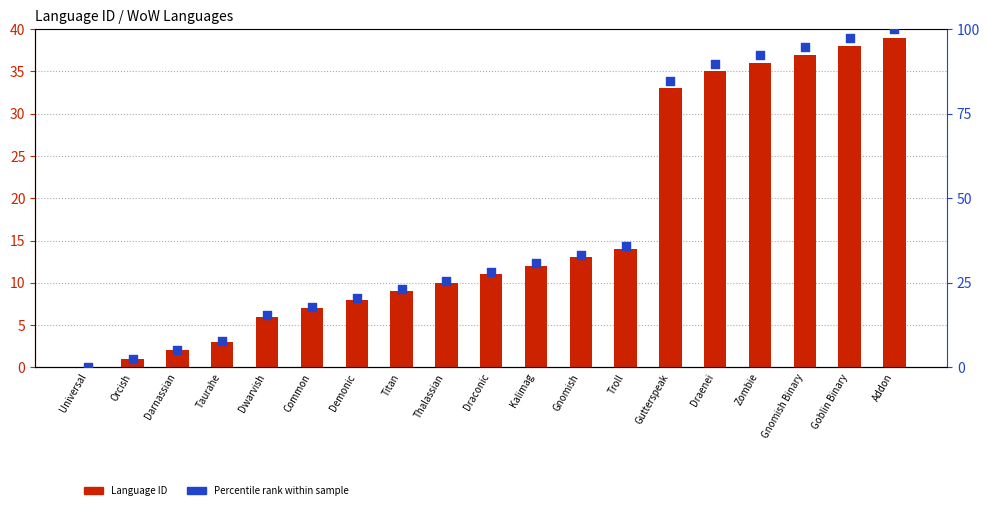

Which series has the largest total across all categories?

Percentile rank within sample